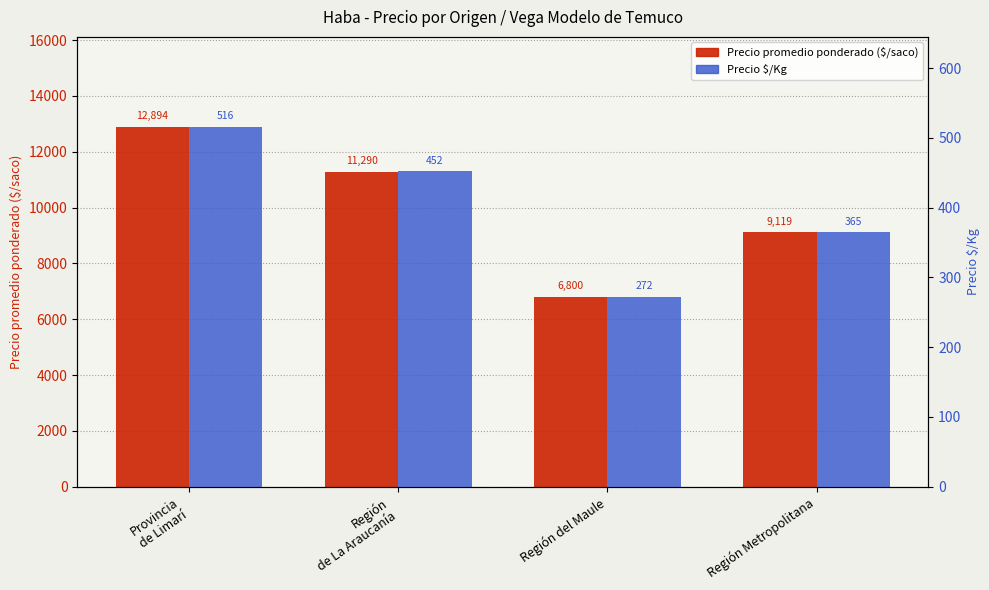

Reading right to left, transcribe all the data shown in this chart.

Precio promedio ponderado: Región Metropolitana=9119	Región del Maule=6800	Región
de La Araucanía=11290	Provincia
de Limarí=12894
Precio $/Kg: Región Metropolitana=365	Región del Maule=272	Región
de La Araucanía=452	Provincia
de Limarí=516